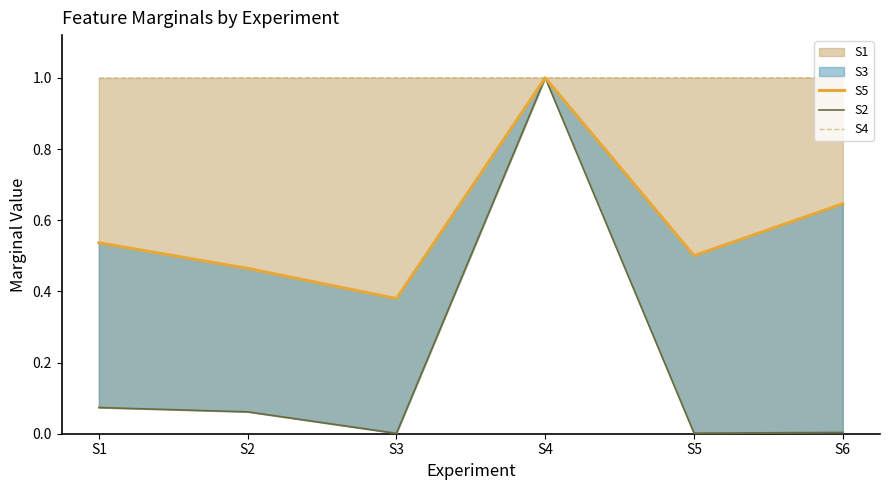

The S2 series shows 0.1 at S2. True or false?

True